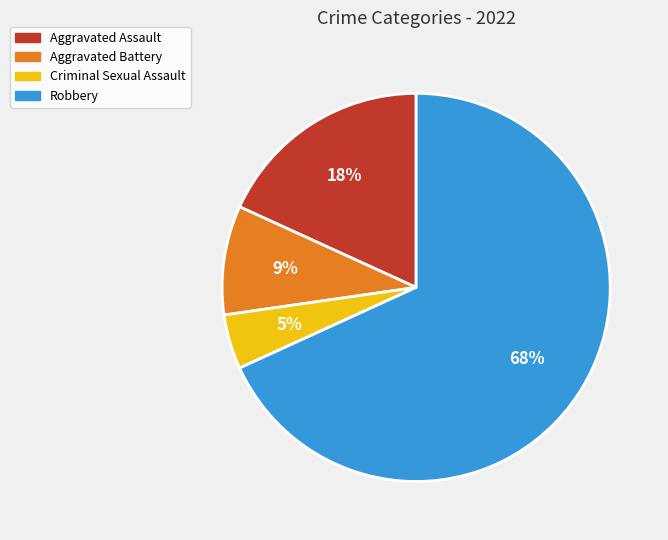

Is the sum of Aggravated Battery and Aggravated Assault greater than half?

No